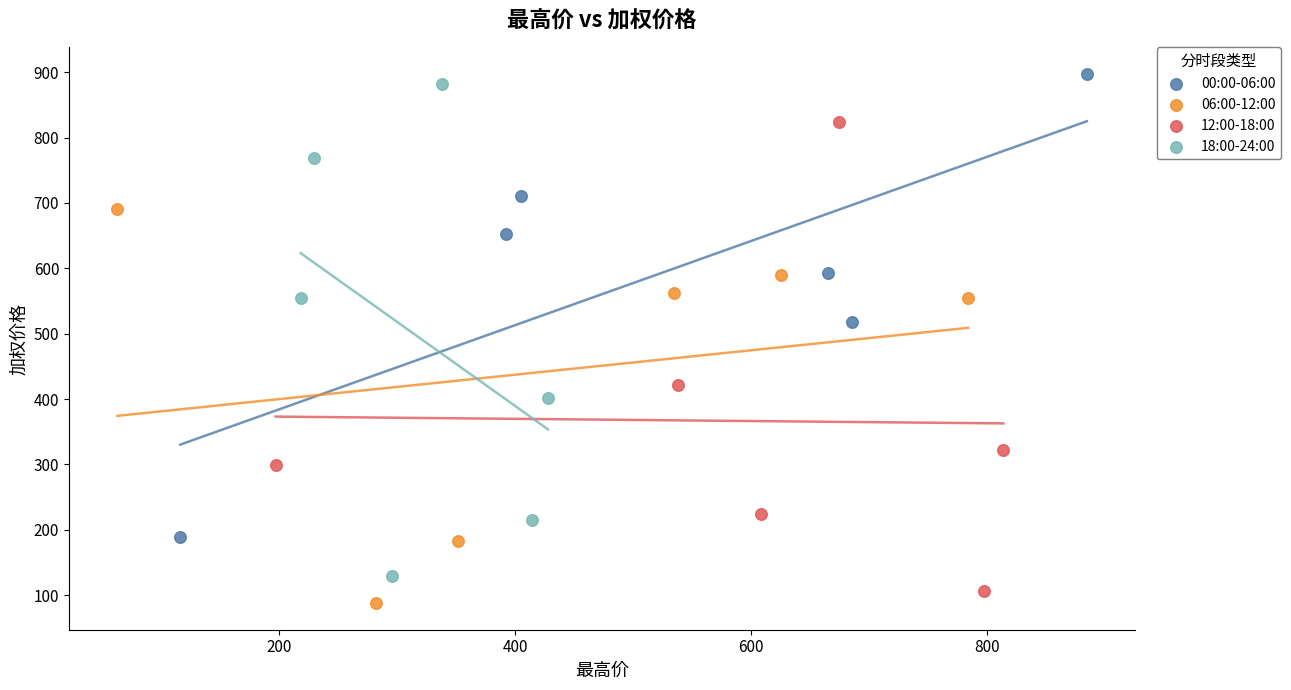

Which series has the largest Y range (max minus min)?

18:00-24:00